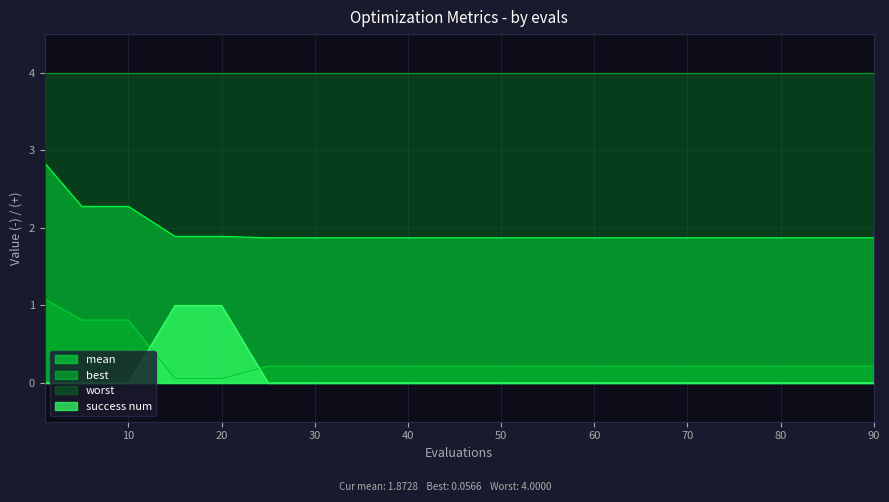

What is the sum of all best values?

5.9